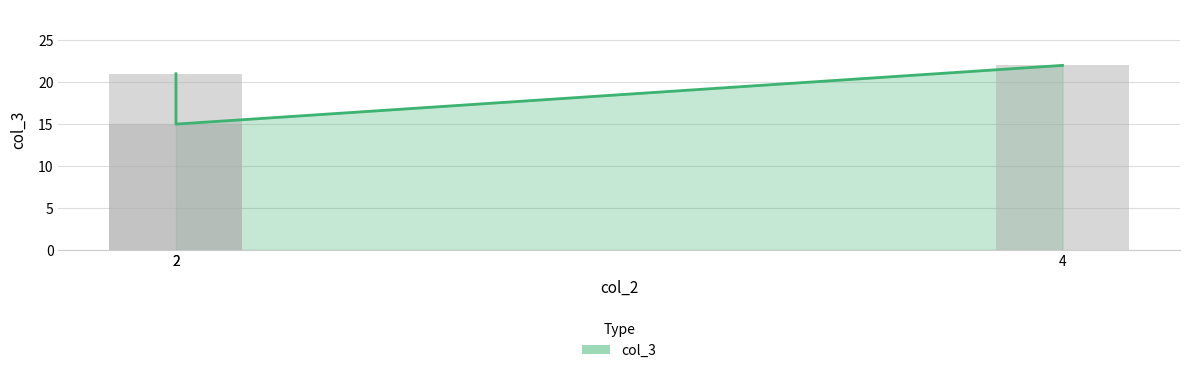

What is the sum of the values at 4 and 2?

43